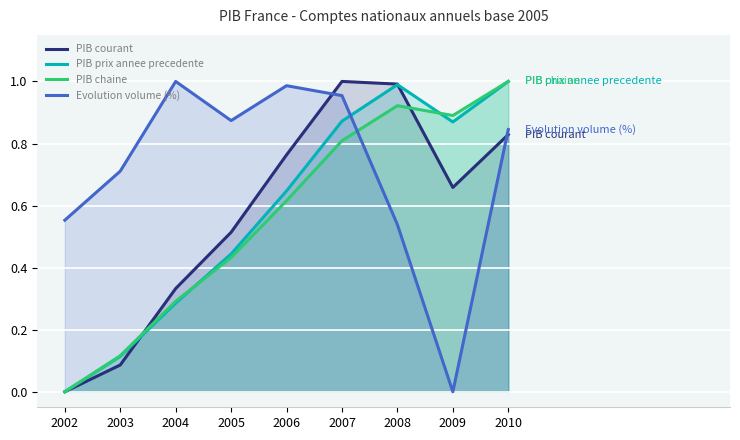

What is the value of the PIB prix annee precedente point at the 6th from the left?

0.9